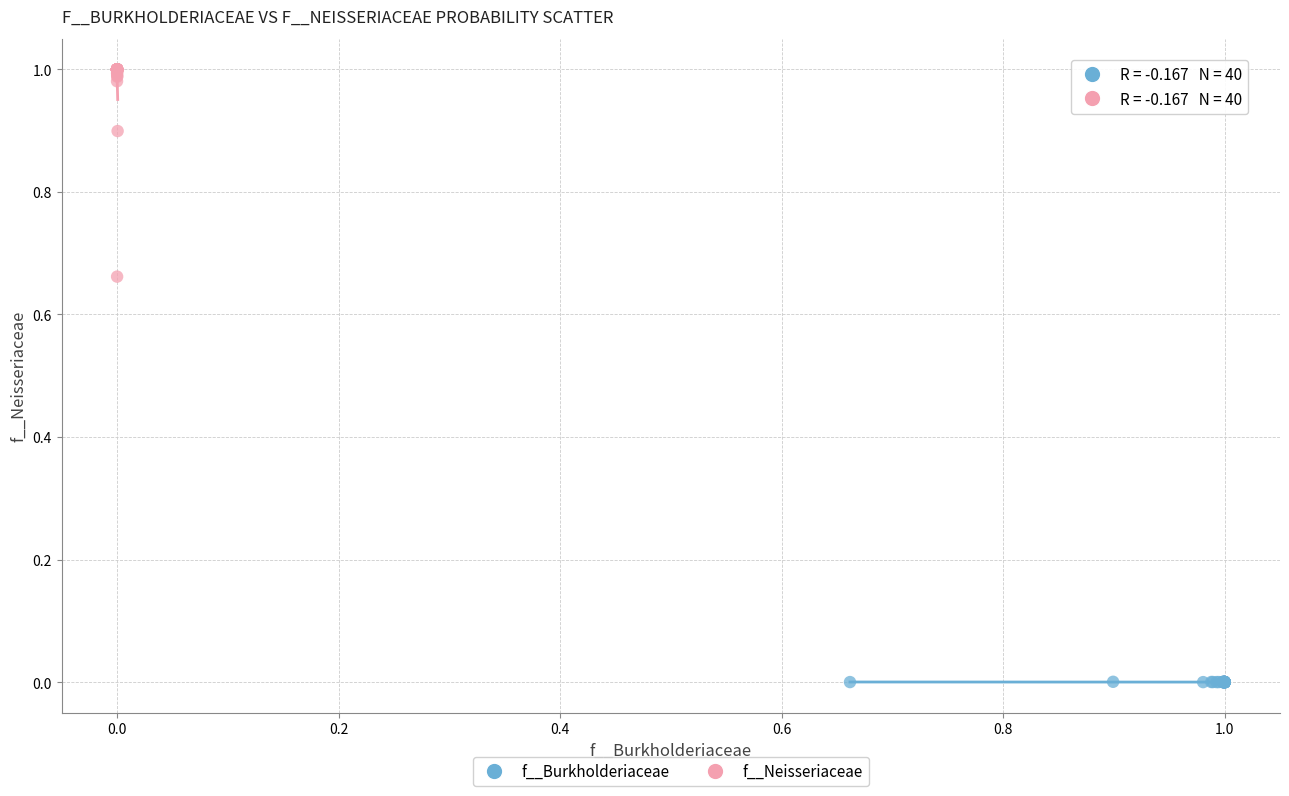

Which series contains the lowest Y value?

f__Burkholderiaceae